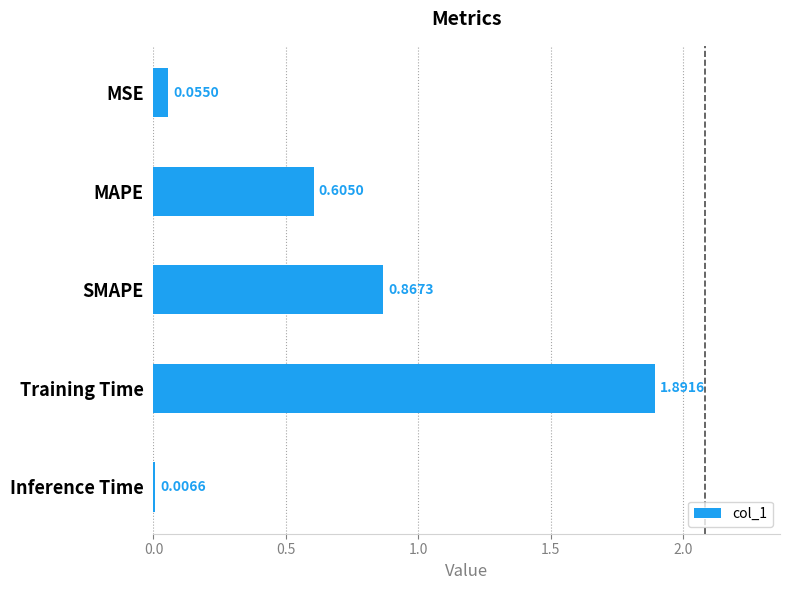

Which has a higher value, MSE or SMAPE?

SMAPE